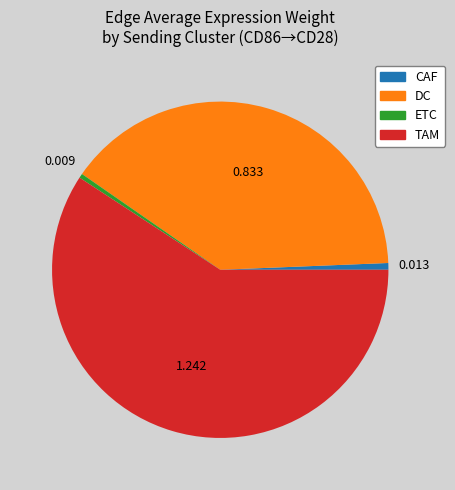

Do ETC and DC together represent more than half of the pie?

No